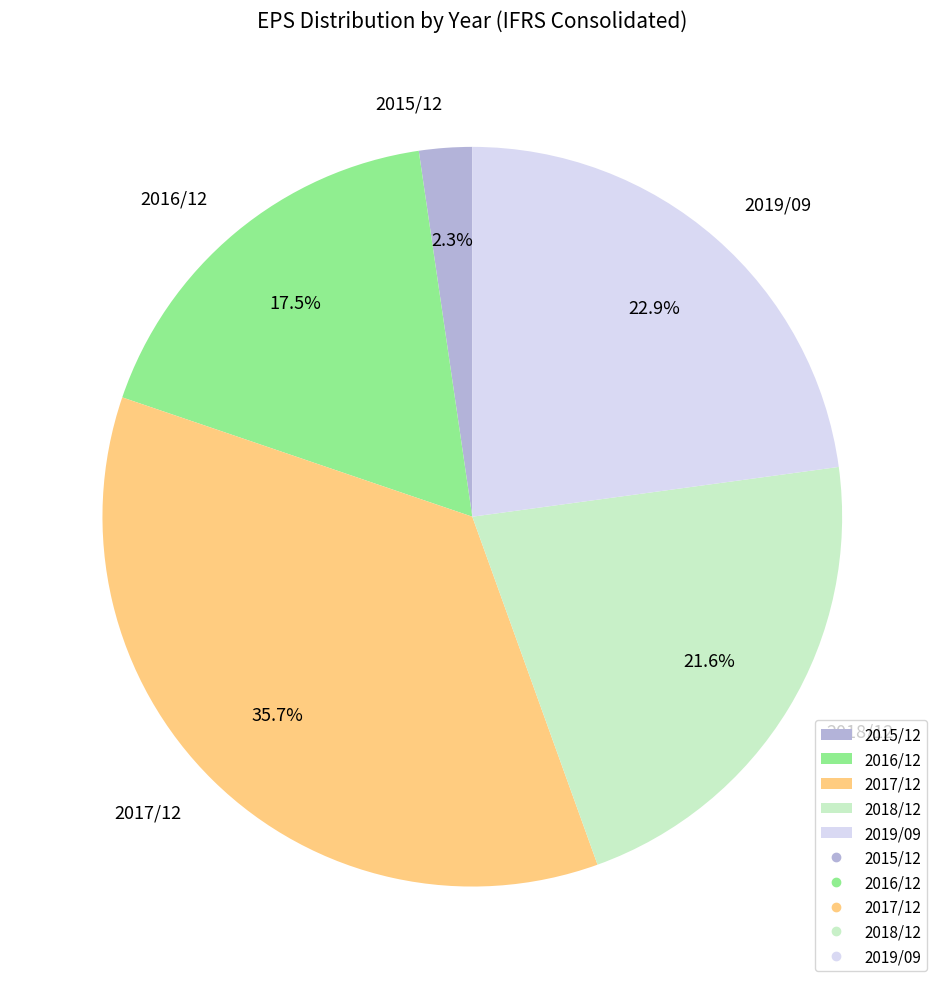

What is the largest slice in the pie chart?

2017/12